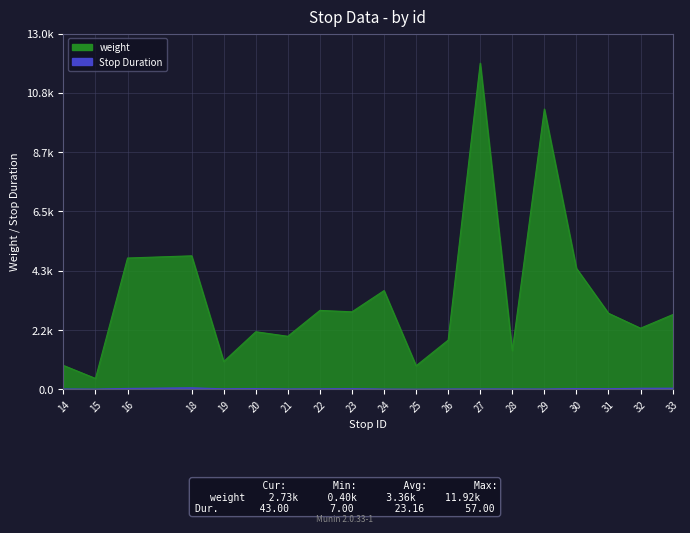

At which category does weight reach its first local valley?

15